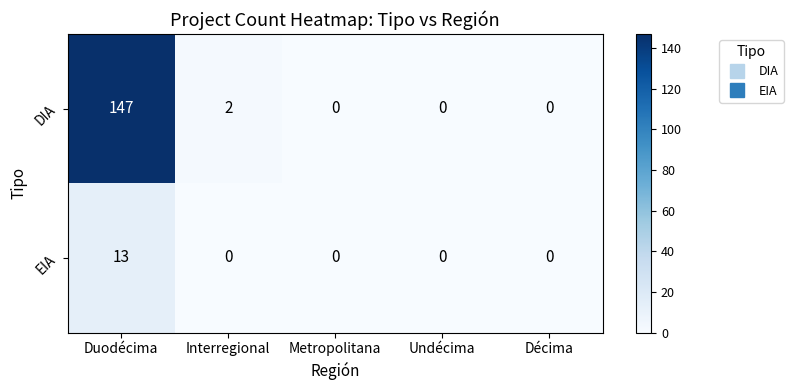

The EIA series shows 0 at Metropolitana. True or false?

True